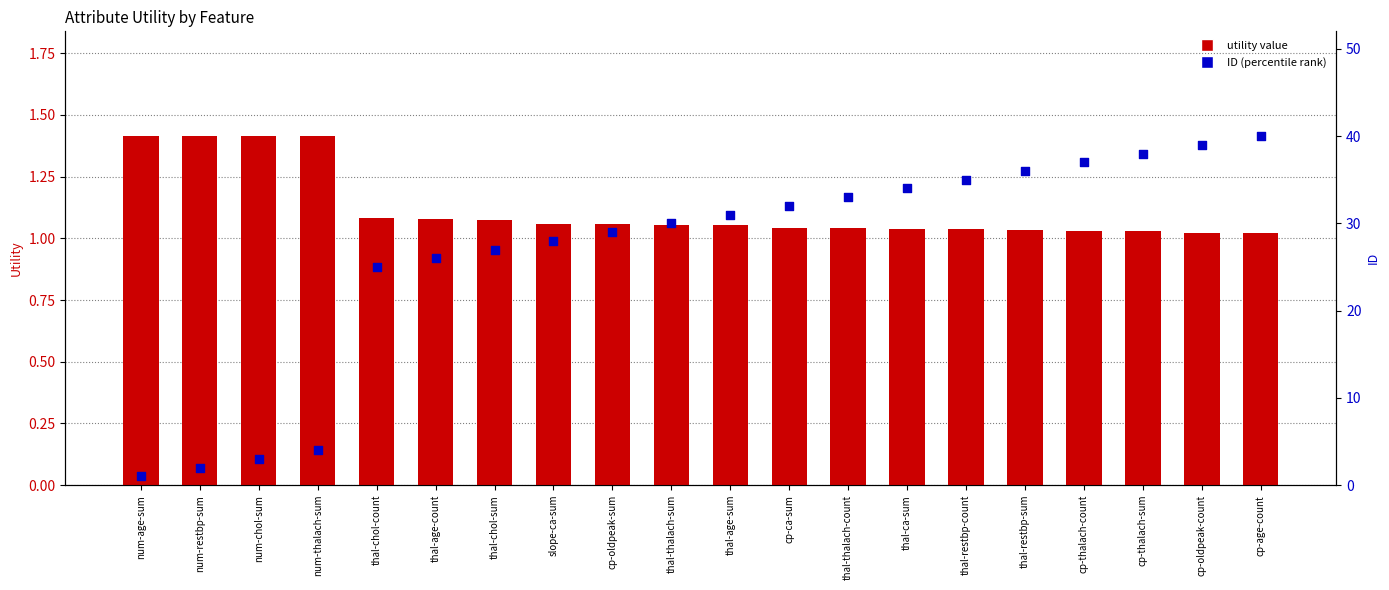

Which series reaches the maximum Y coordinate?

ID (rank)